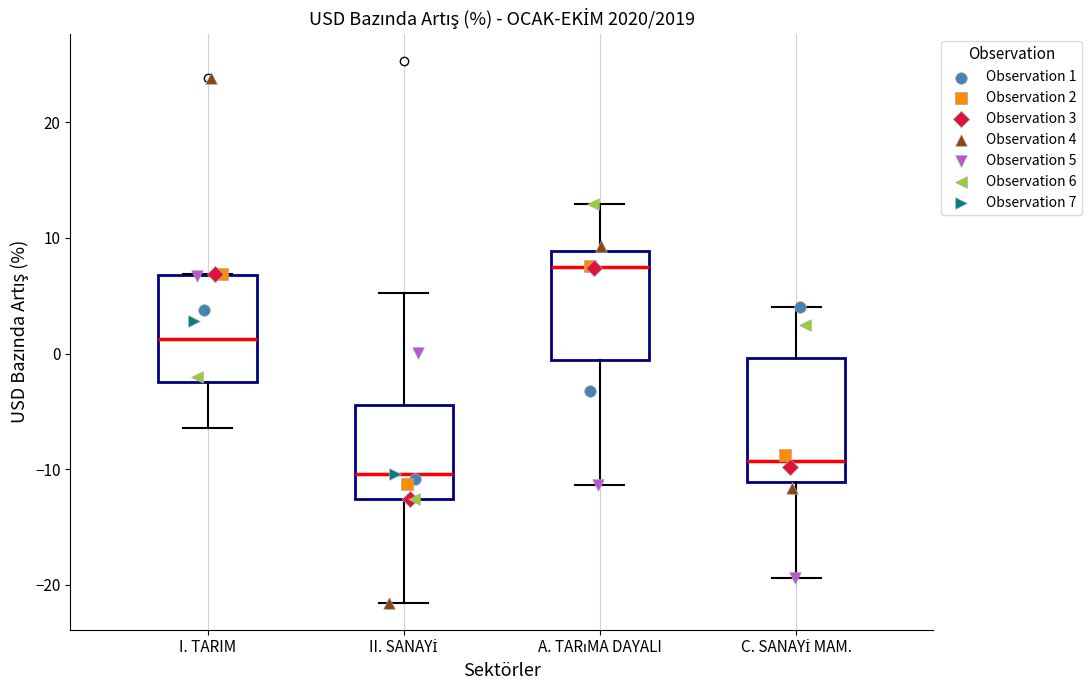

Which box has the lowest median line?

II. SANAYİ